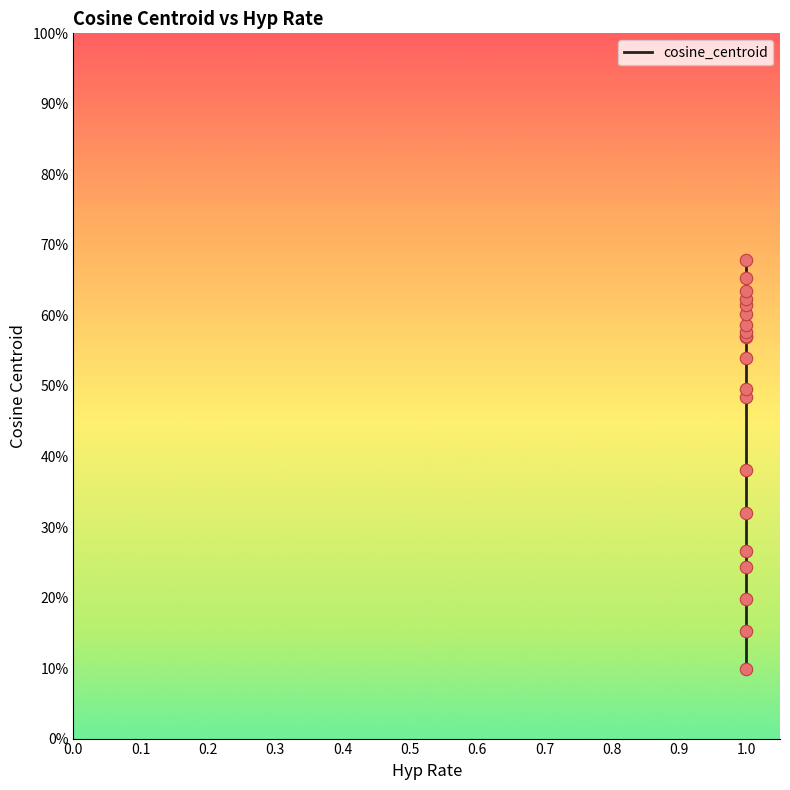

Which has a higher value, 1.0 or 1.0?

1.0